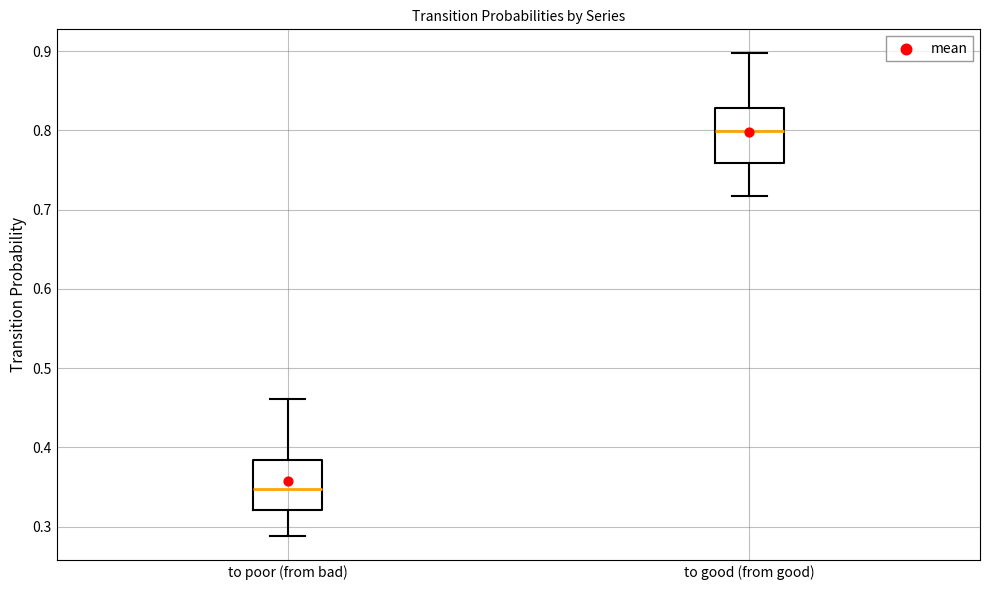

Reading left to right, read every box against the y-axis: the position of its median line, the range the box covers, and the ends of its whiskers. The values are not printed on the chart, so give them approximately, as read against the axis.

to poor (from bad): median 0.35, box 0.32 to 0.38, whiskers 0.29 to 0.46
to good (from good): median 0.80, box 0.76 to 0.83, whiskers 0.72 to 0.90